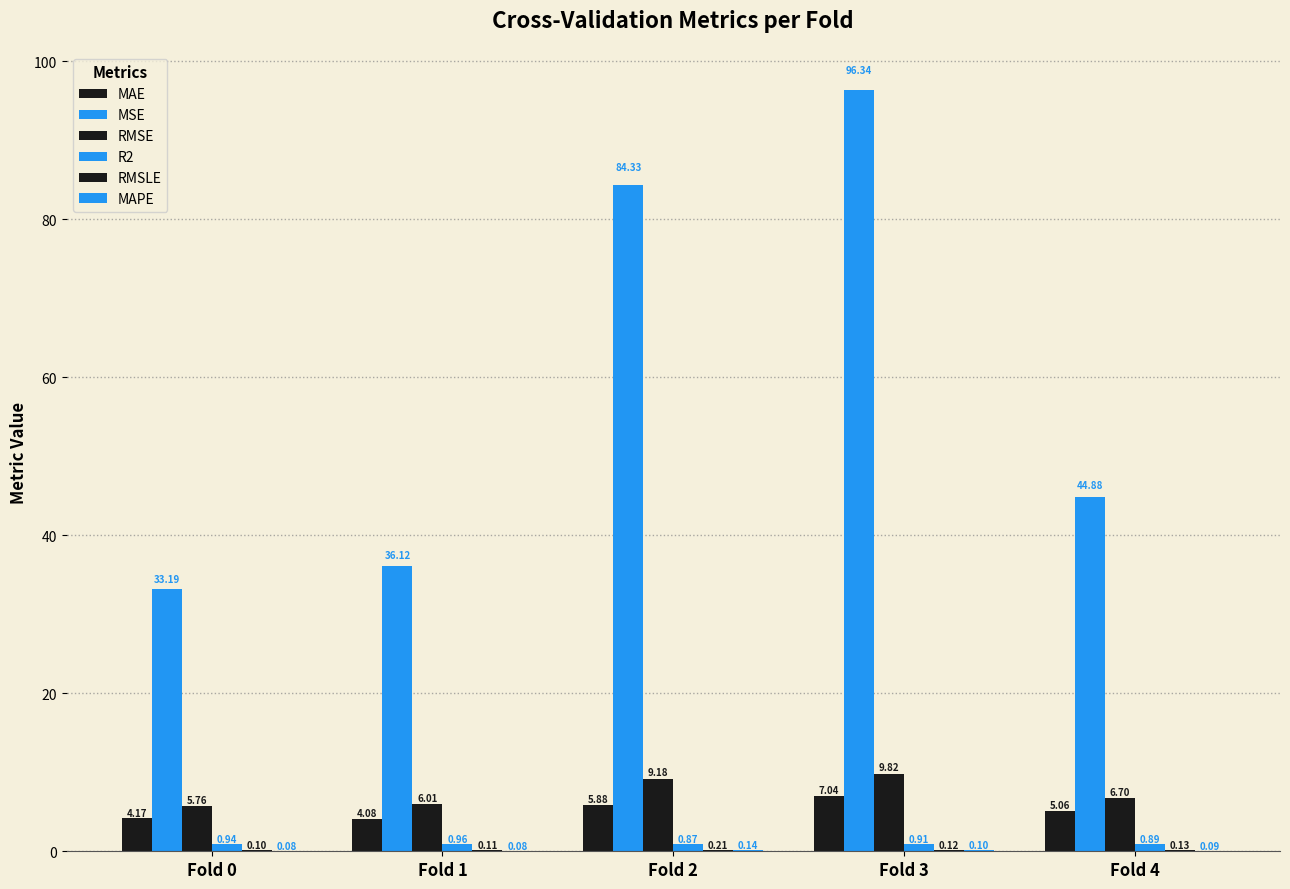

Does the chart contain stacked bars?

No